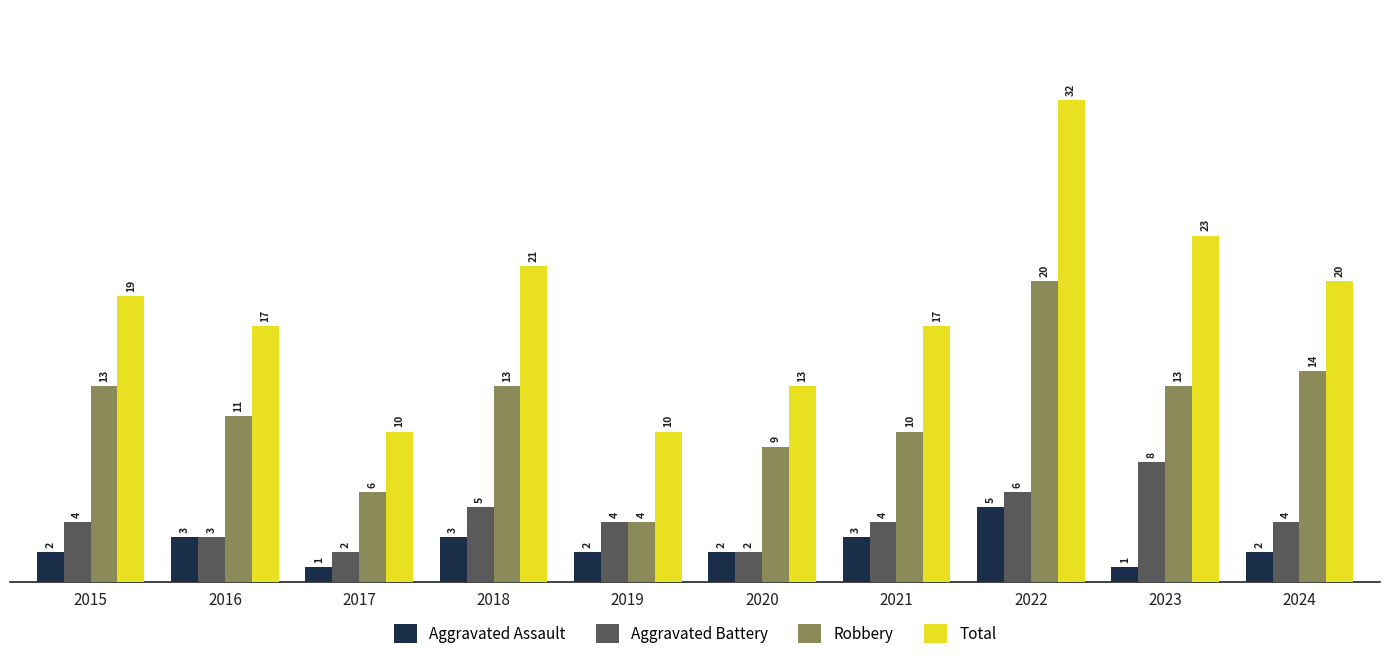

Which series has the widest spread of values?

Total